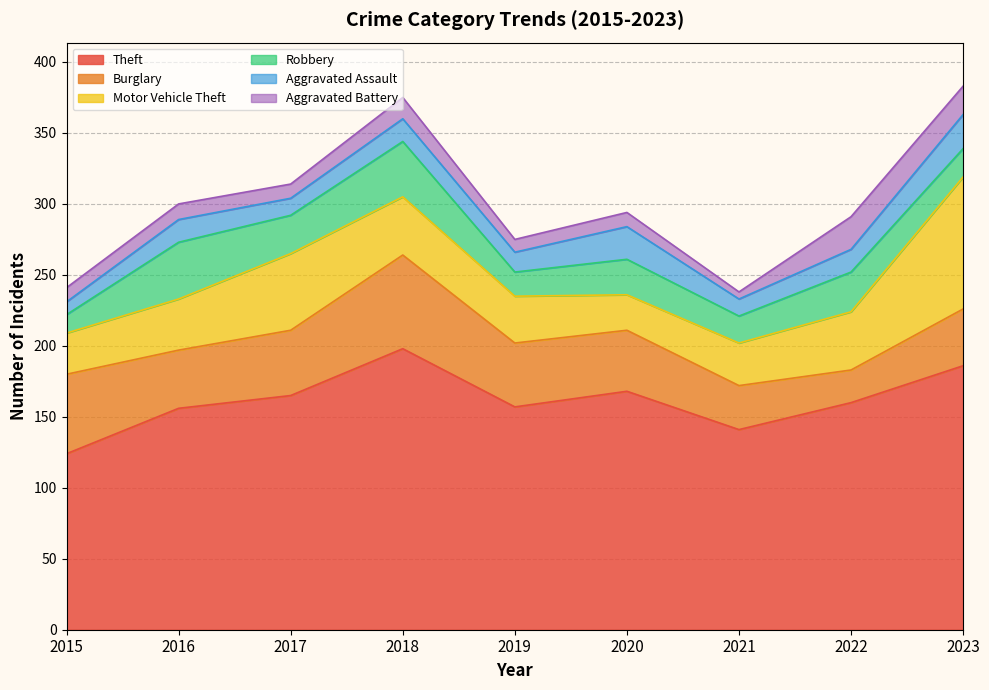

How many interior local peaks does the Aggravated Assault series have?

3